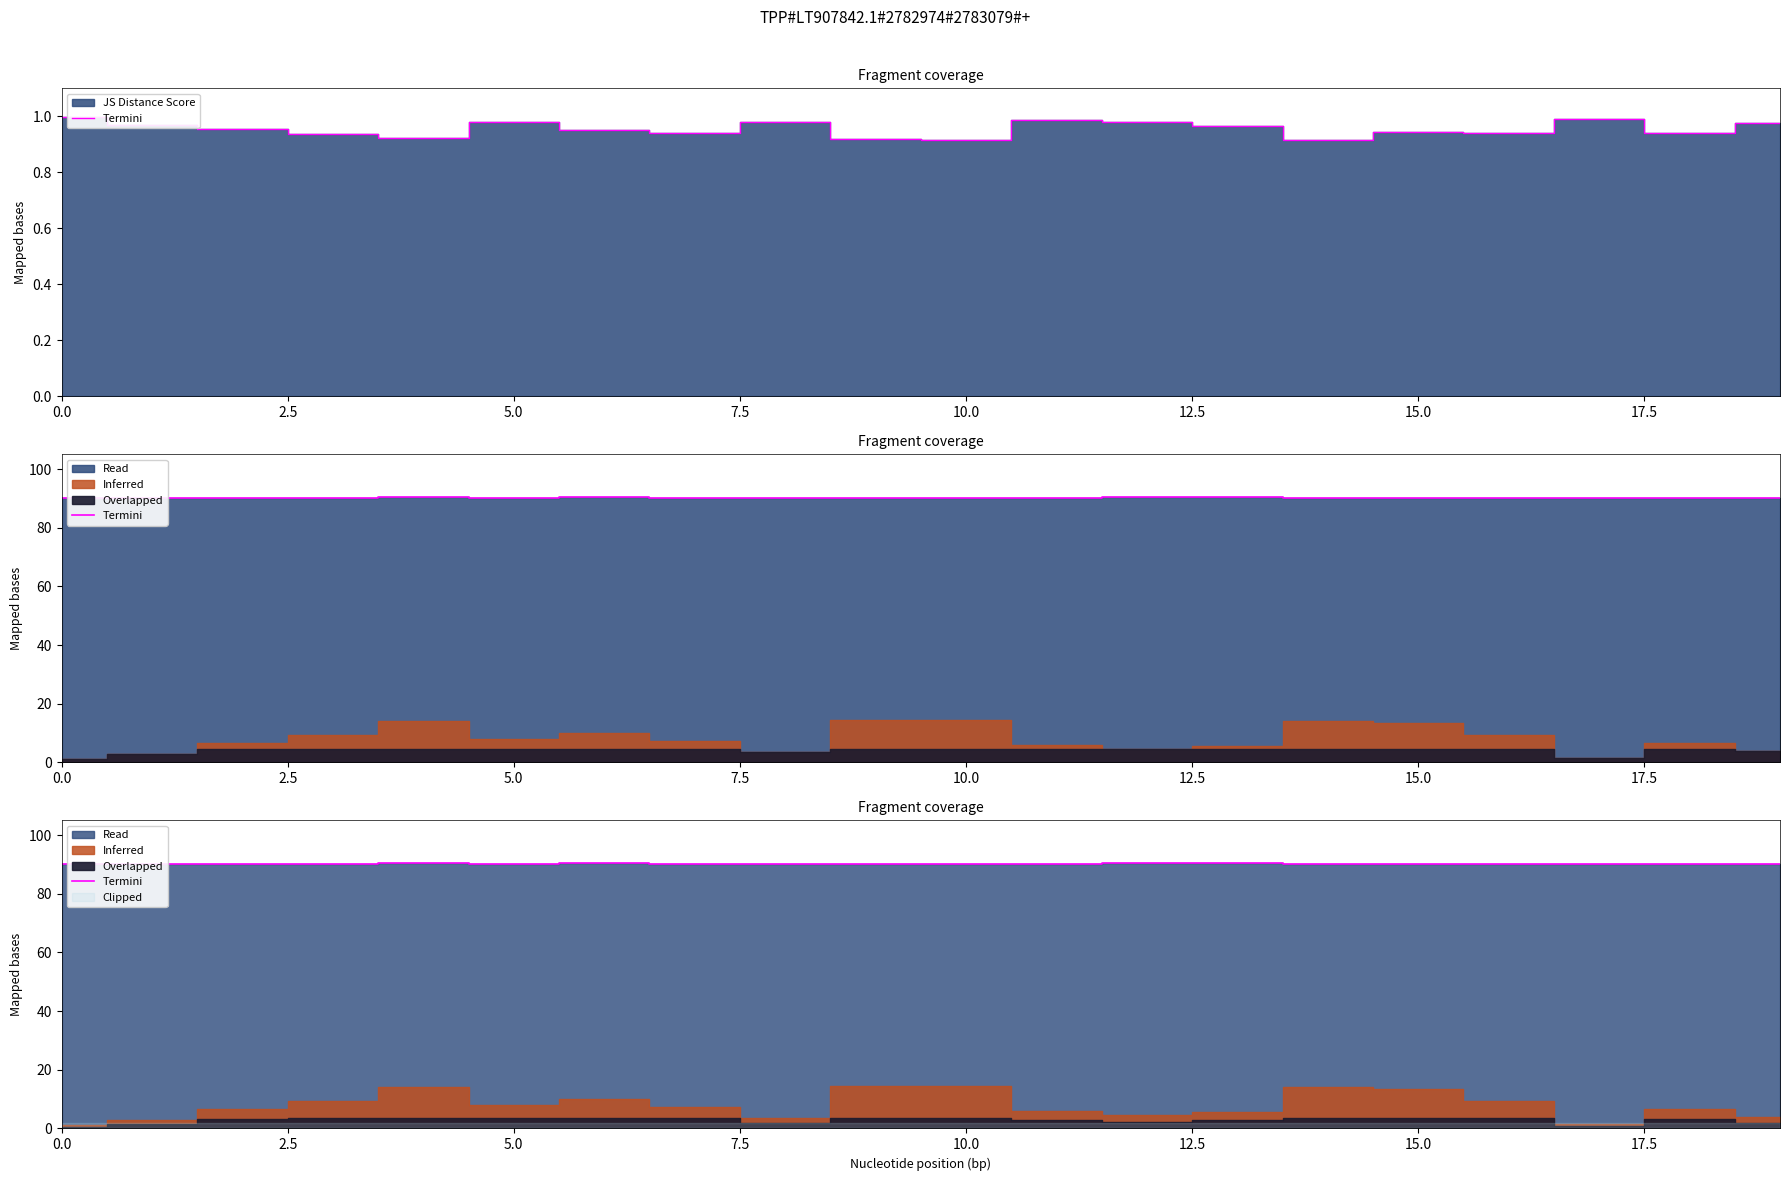

How many lines are shown in the chart?

1